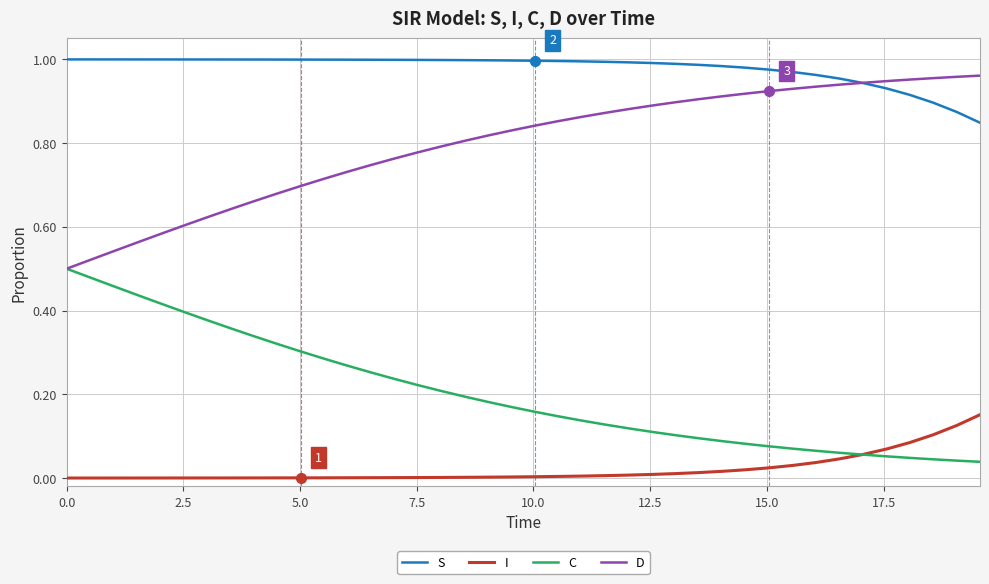

Rank the series by their average value, from highest to lowest.

S, D, C, I